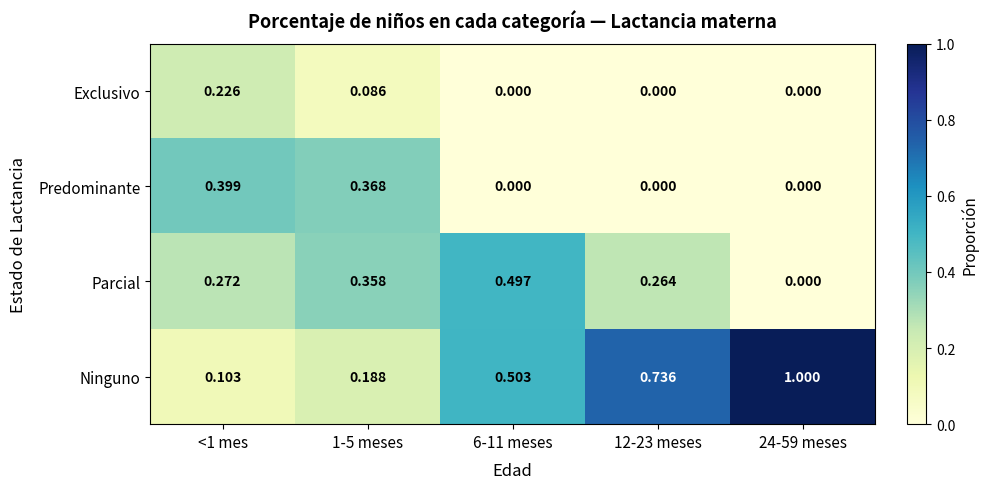

Between <1 mes and 12-23 meses, which series saw the biggest shift?

Ninguno